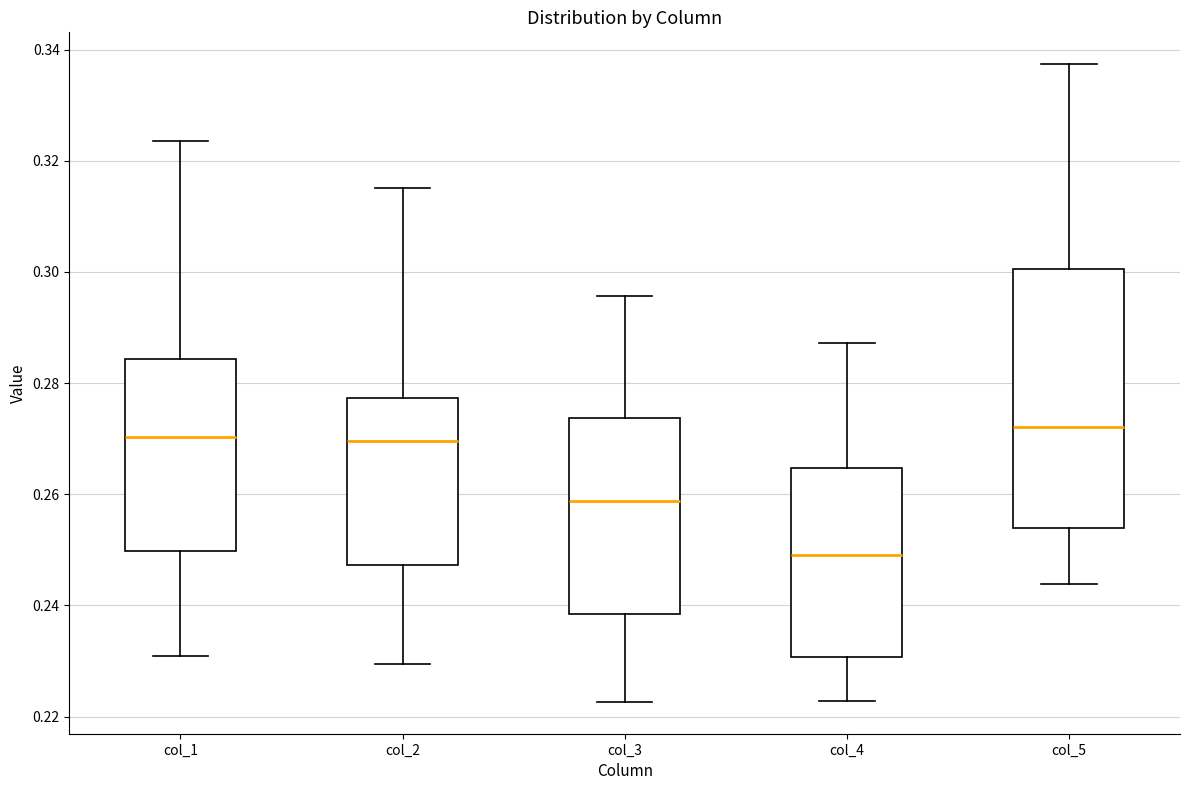

Reading left to right, transcribe this box plot: for each box, give where its median line is, the range the box spans, and where its two whiskers end, as read against the y-axis. The values are not printed on the chart, so give them approximately, as read against the axis.

col_1: median 0.270, box 0.250 to 0.284, whiskers 0.230 to 0.324
col_2: median 0.270, box 0.248 to 0.278, whiskers 0.230 to 0.316
col_3: median 0.258, box 0.238 to 0.274, whiskers 0.222 to 0.296
col_4: median 0.250, box 0.230 to 0.264, whiskers 0.222 to 0.288
col_5: median 0.272, box 0.254 to 0.300, whiskers 0.244 to 0.338